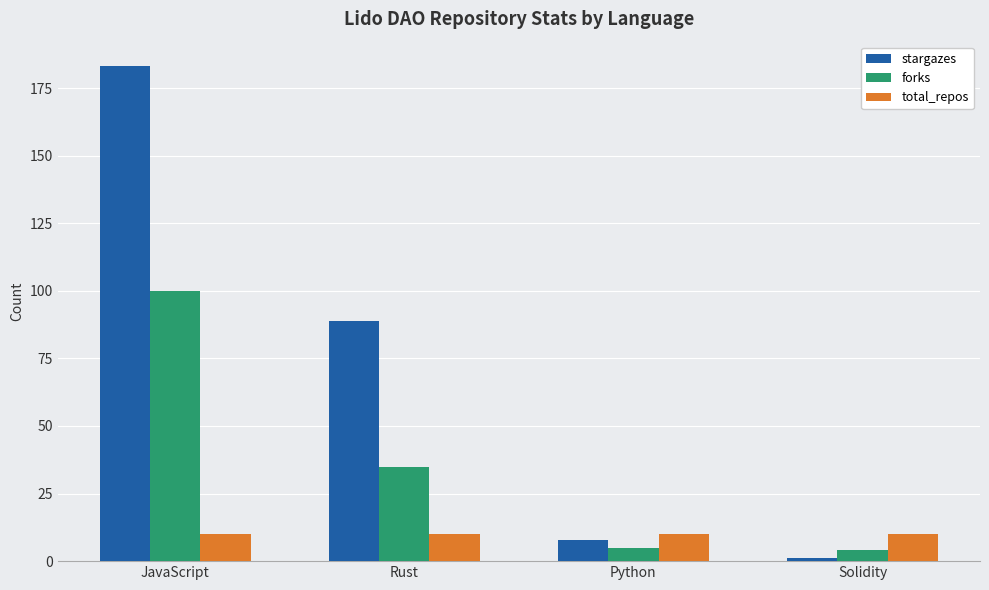

Reading left to right, extract all data points from this chart.

stargazes: 183	89	8	1
forks: 100	35	5	4
total_repos: 10	10	10	10